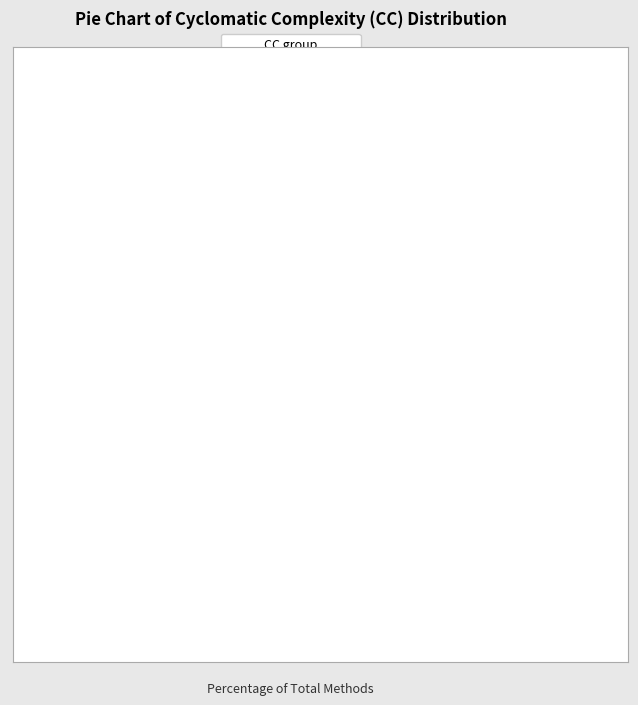

Which has a higher value, CC=3 or CC=2?

CC=2